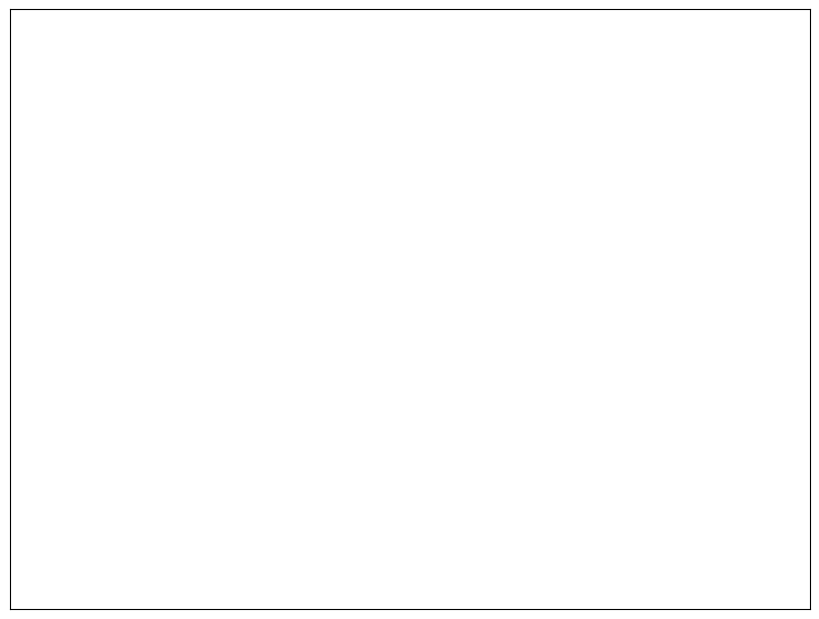

The aurochs slice represents 6% of the pie. True or false?

False